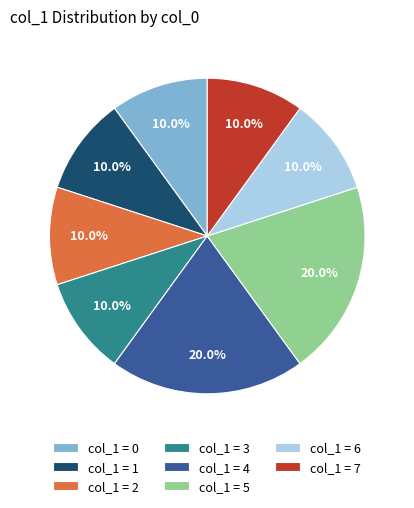

Between col_1 = 0 and col_1 = 4, which is larger?

col_1 = 4